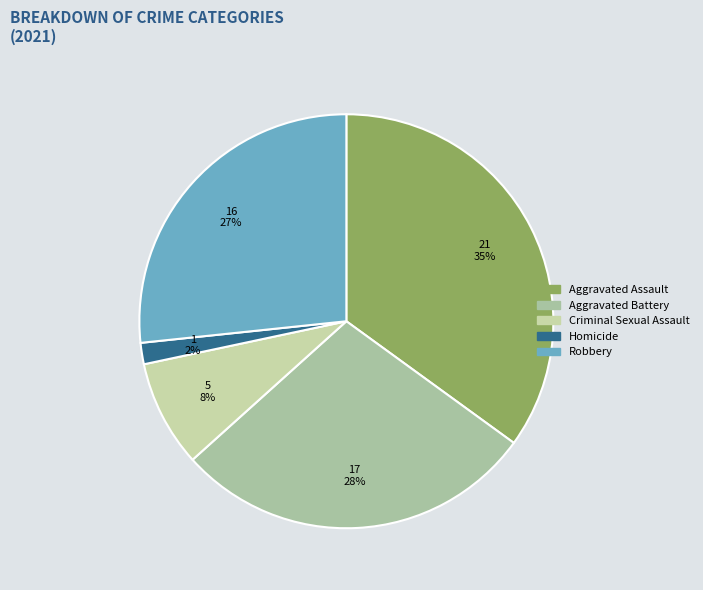

Count the number of slices in the pie.

5